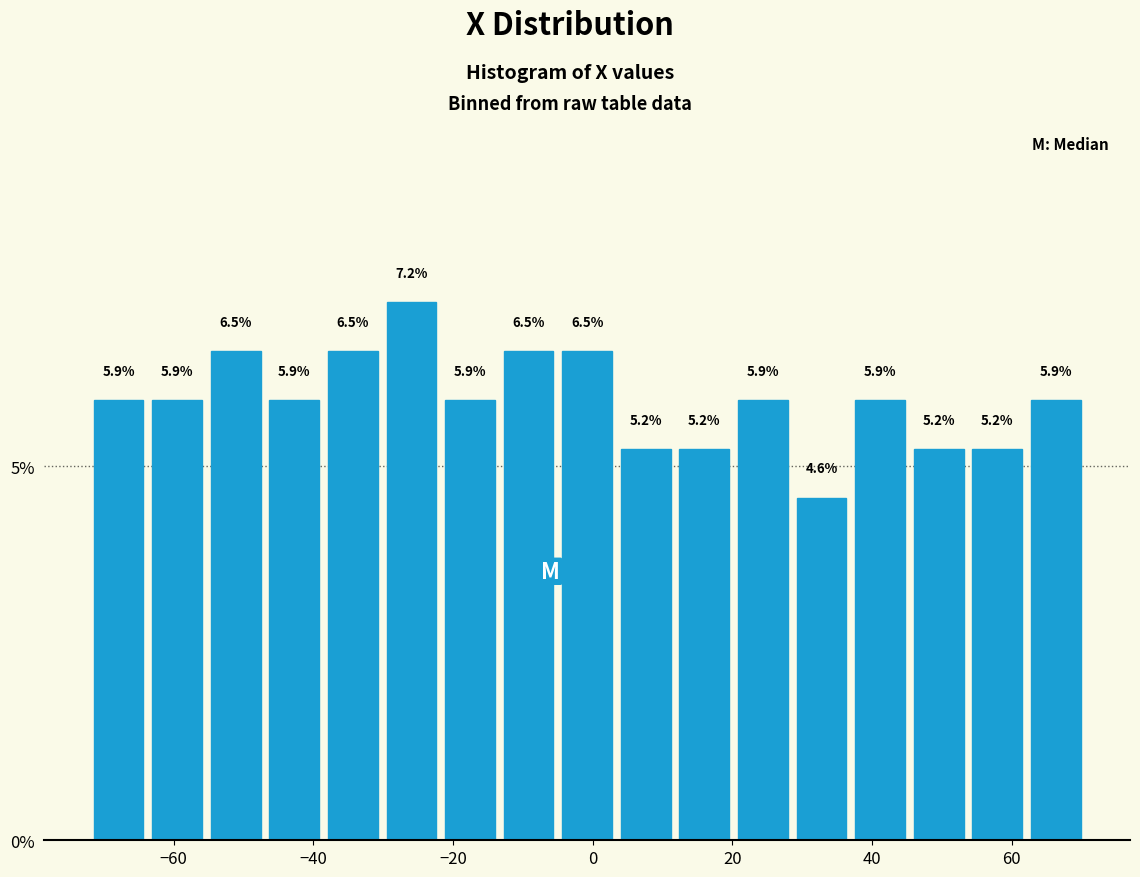

Reading left to right, list every bar in this chart as the range it spans on the x-axis followed by its height. The bar edges are not printed on the chart, so give them approximately, as read against the axis.

-72 to -64: 5.9
-64 to -56: 5.9
-56 to -46: 6.5
-46 to -38: 5.9
-38 to -30: 6.5
-30 to -22: 7.2
-22 to -14: 5.9
-14 to -4: 6.5
-4 to 4: 6.5
4 to 12: 5.2
12 to 20: 5.2
20 to 28: 5.9
28 to 36: 4.6
36 to 46: 5.9
46 to 54: 5.2
54 to 62: 5.2
62 to 70: 5.9